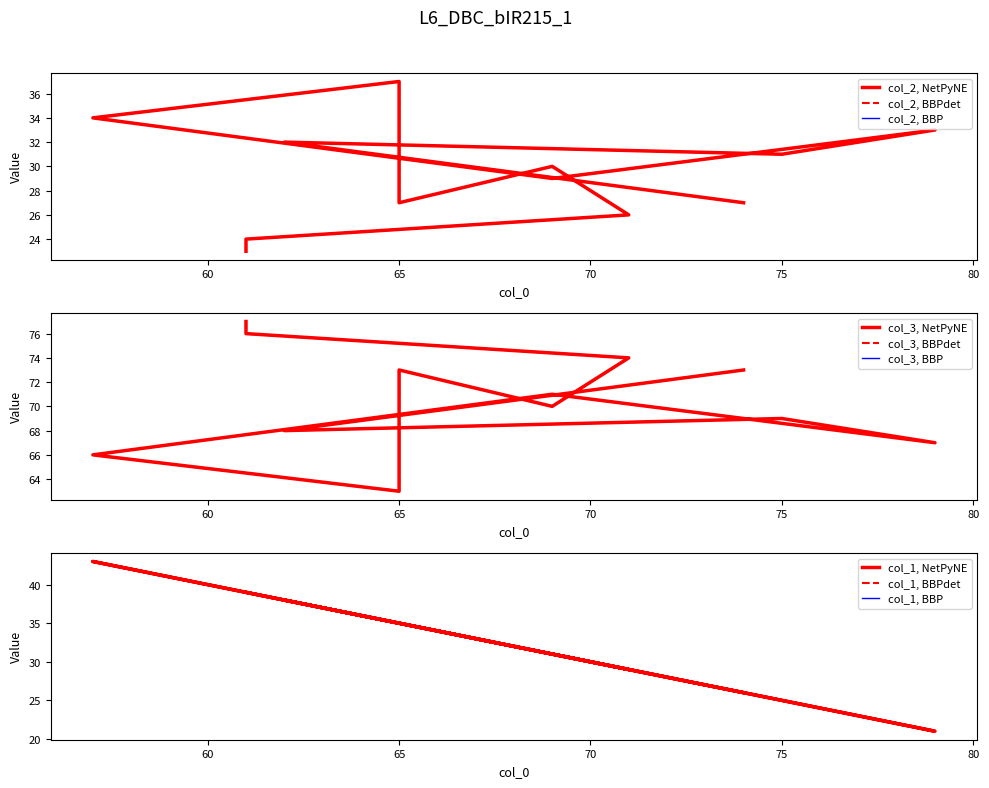

What is the value of the col_1 point at the 3rd from the left?

29